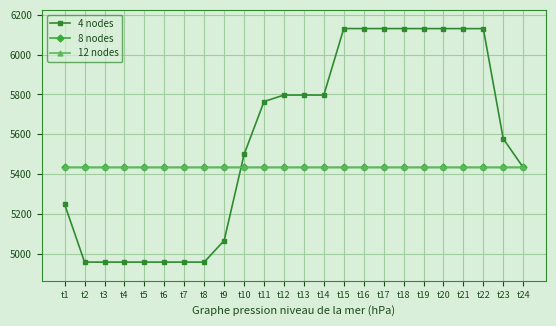

The value of 8 nodes at t8 is 7259.4. True or false?

False